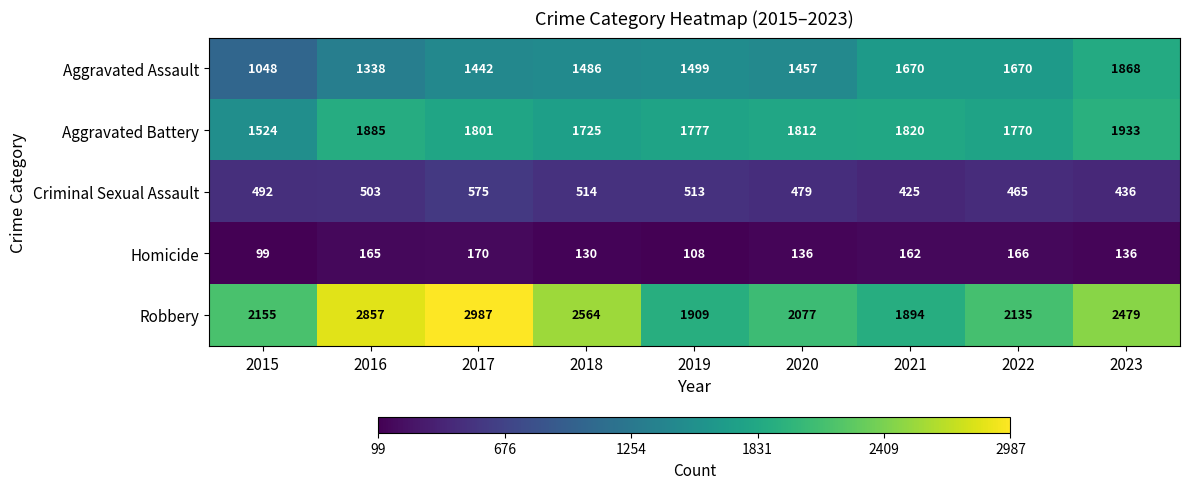

What is the spread (max minus min) of values at 2017?

2817